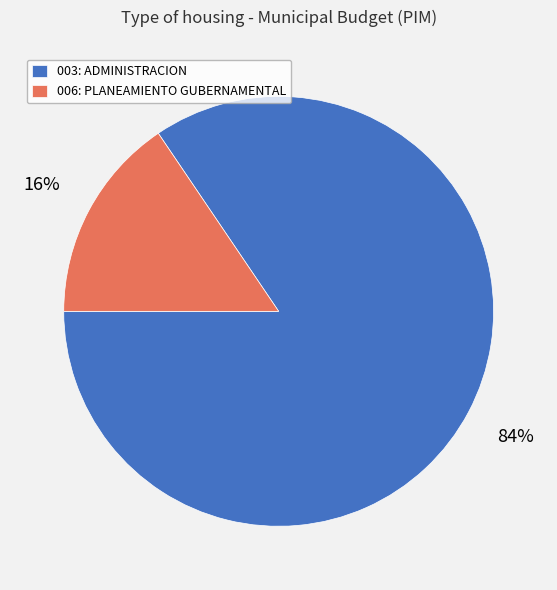

How many segments does this pie chart have?

2